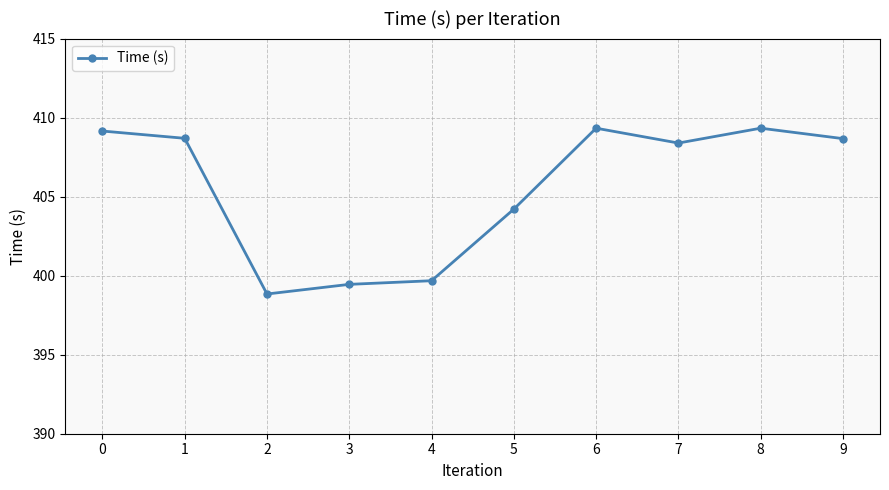

At which category does the chart reach its minimum across all series?

2